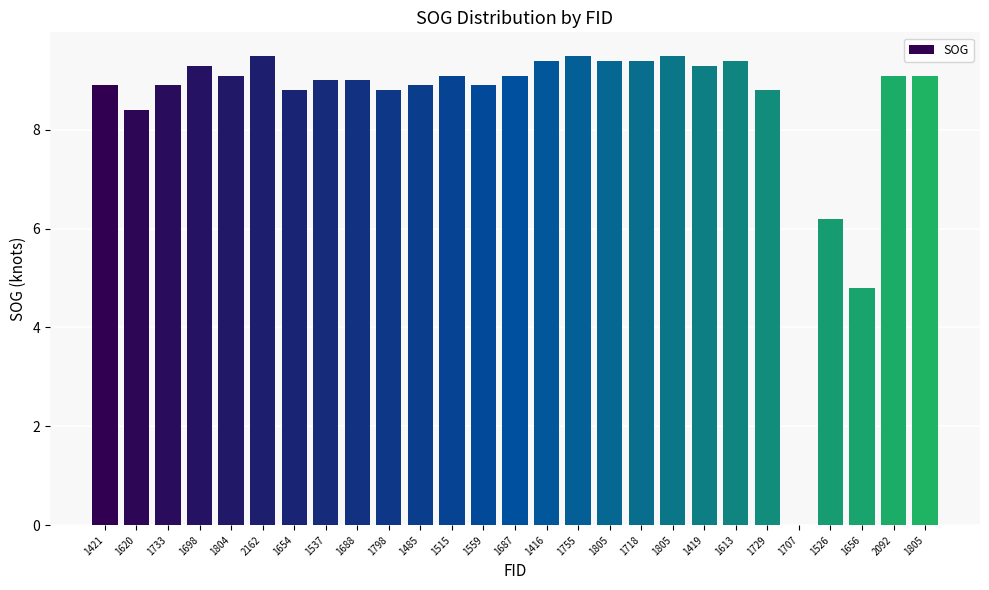

At which label is the value closest to 4?

1656